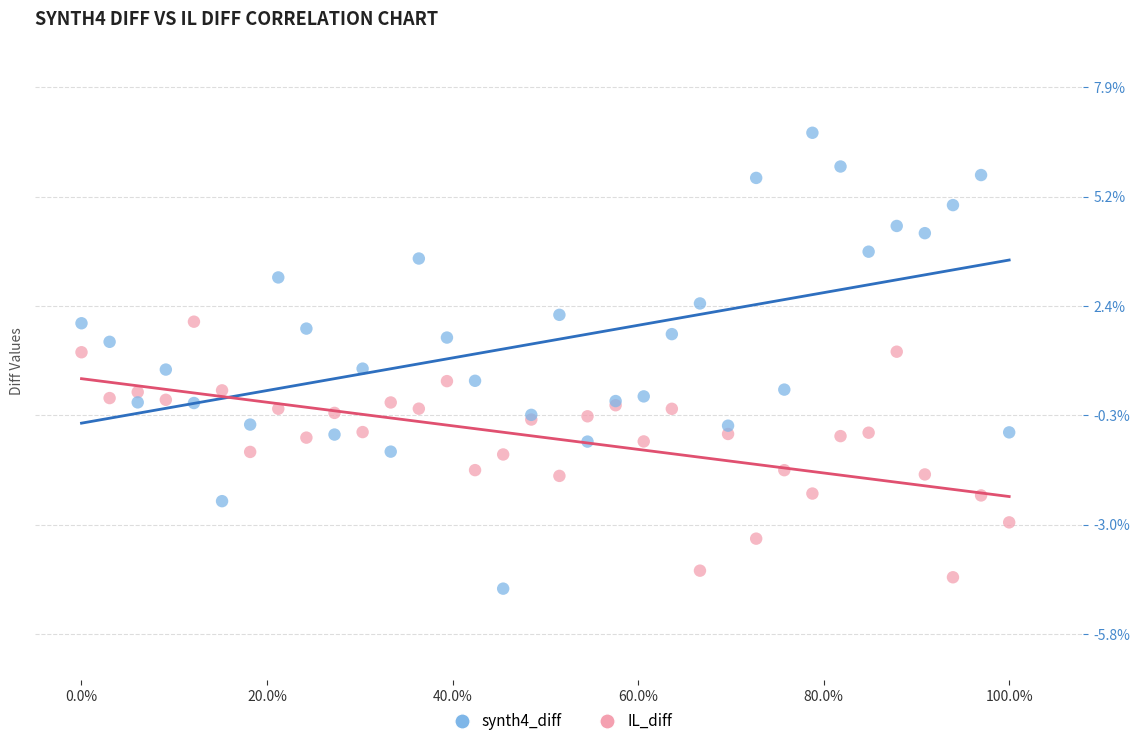

Which series reaches the minimum Y coordinate?

synth4_diff